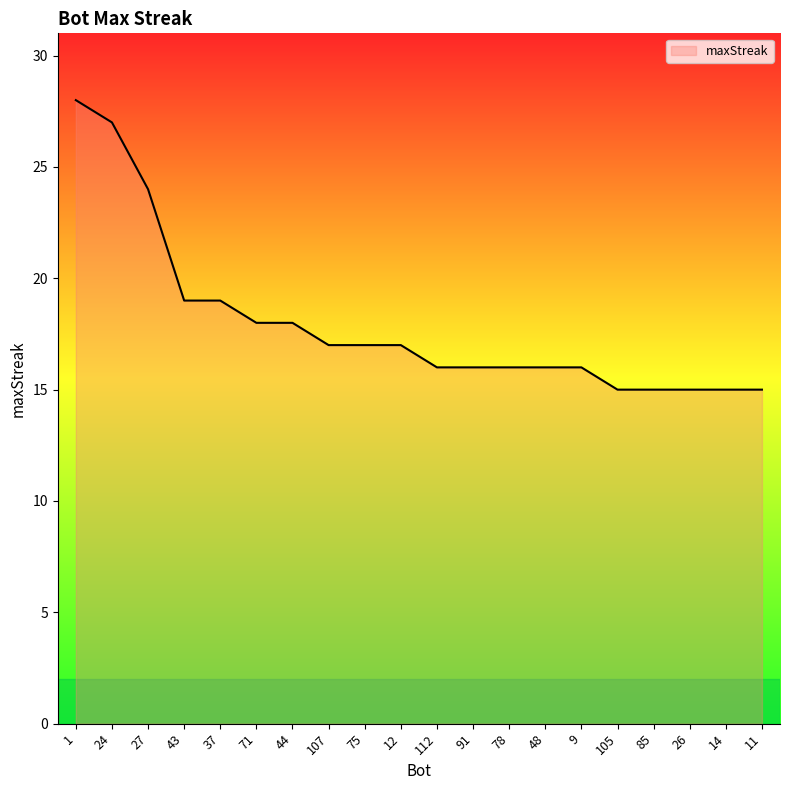

The value at 107 is 17. True or false?

True